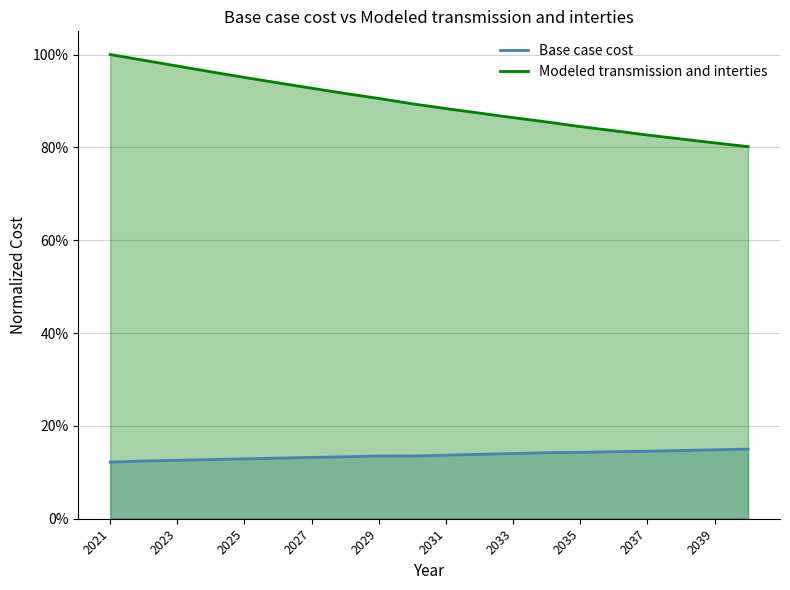

Does the chart display data point markers on the line(s)?

No